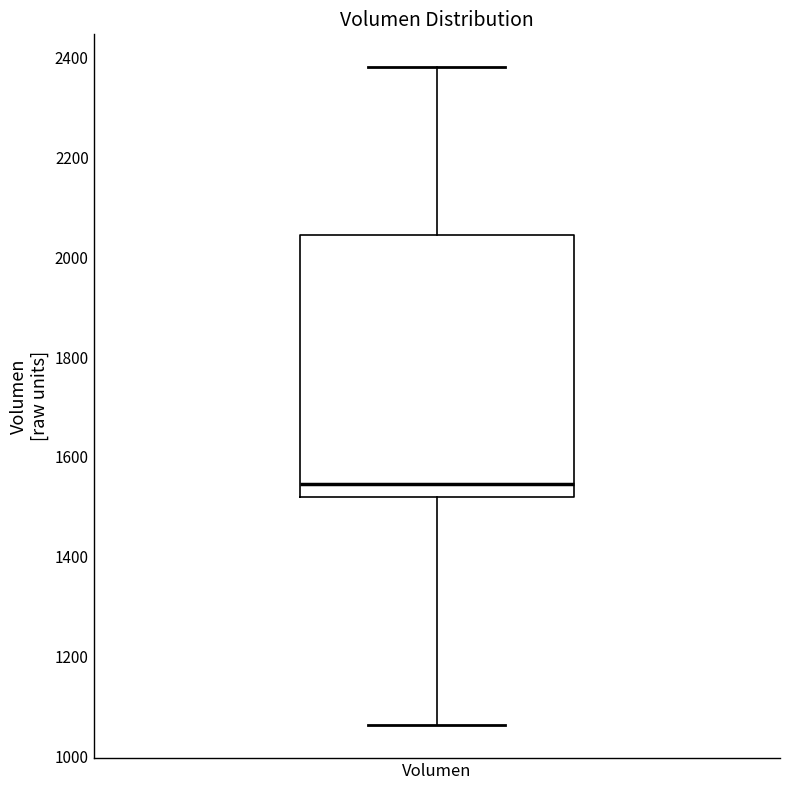

Transcribe this box plot: give where the median line is, the range the box spans, and where the two whiskers end, as read against the y-axis. The values are not printed on the chart, so give them approximately, as read against the axis.

median 1540, box 1520 to 2040, whiskers 1060 to 2380